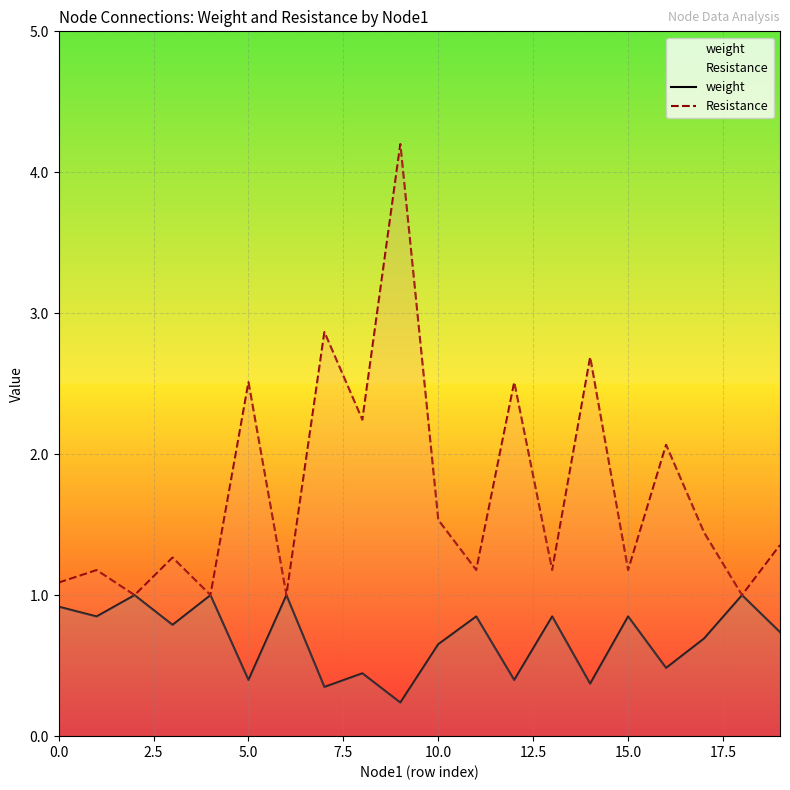

Does the chart display data point markers on the line(s)?

No